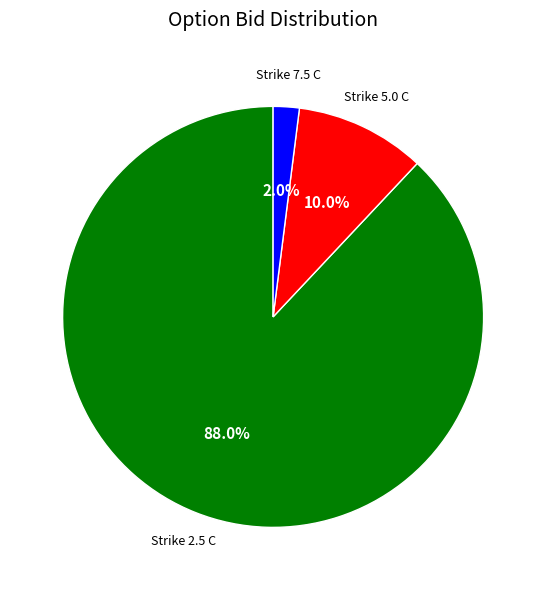

Is there a majority slice in this chart?

Yes